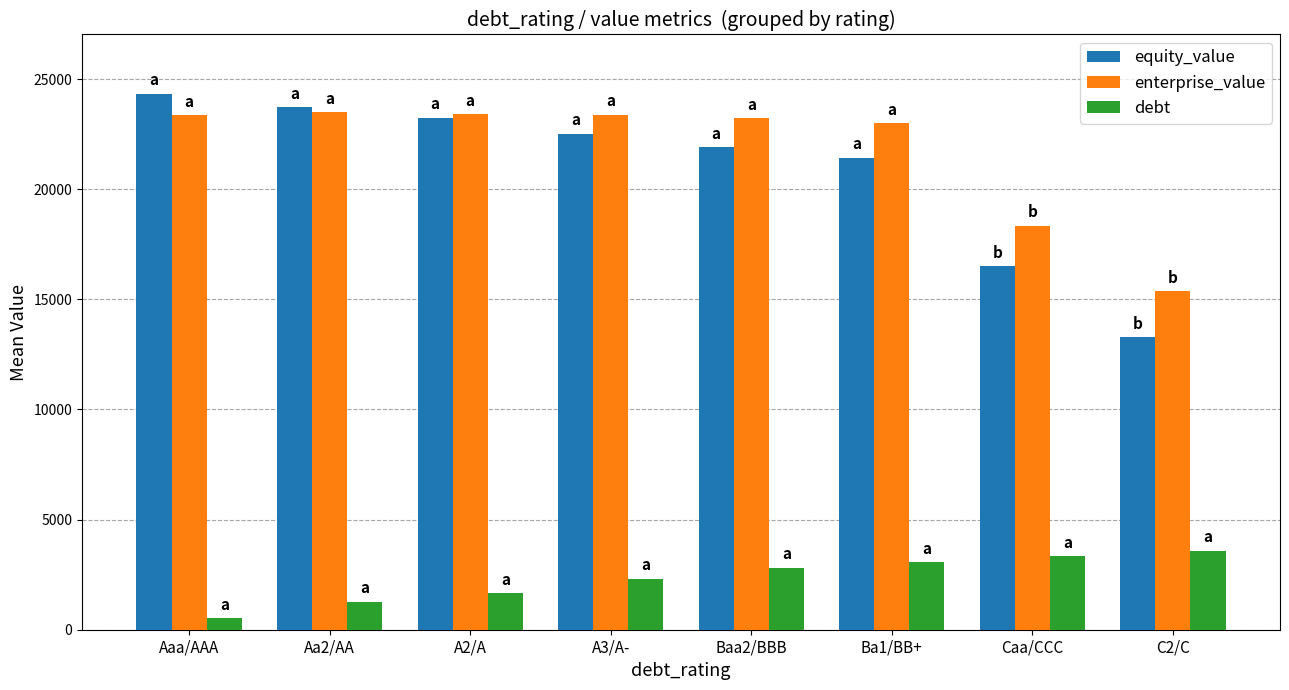

What position from the left is C2/C?

8